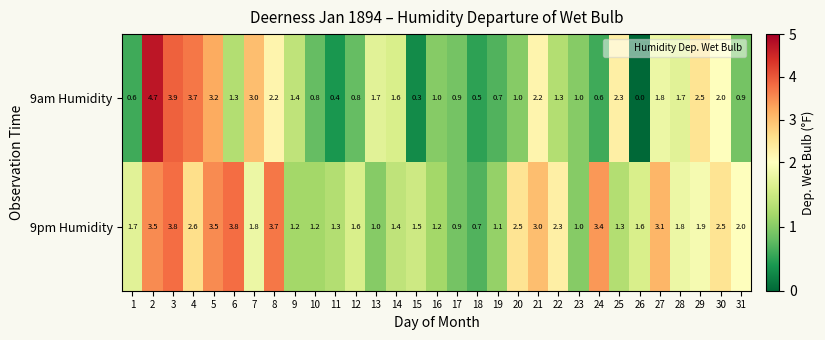

Rank the series by their average value, from lowest to highest.

9am Humidity, 9pm Humidity